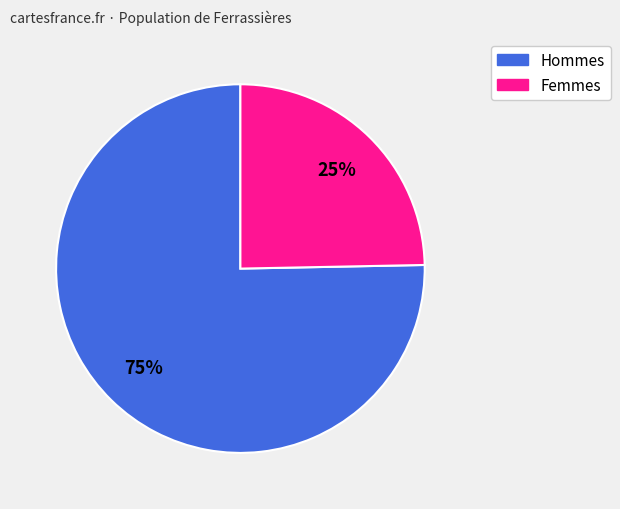

To the nearest percent, what is the average slice percentage?

50%